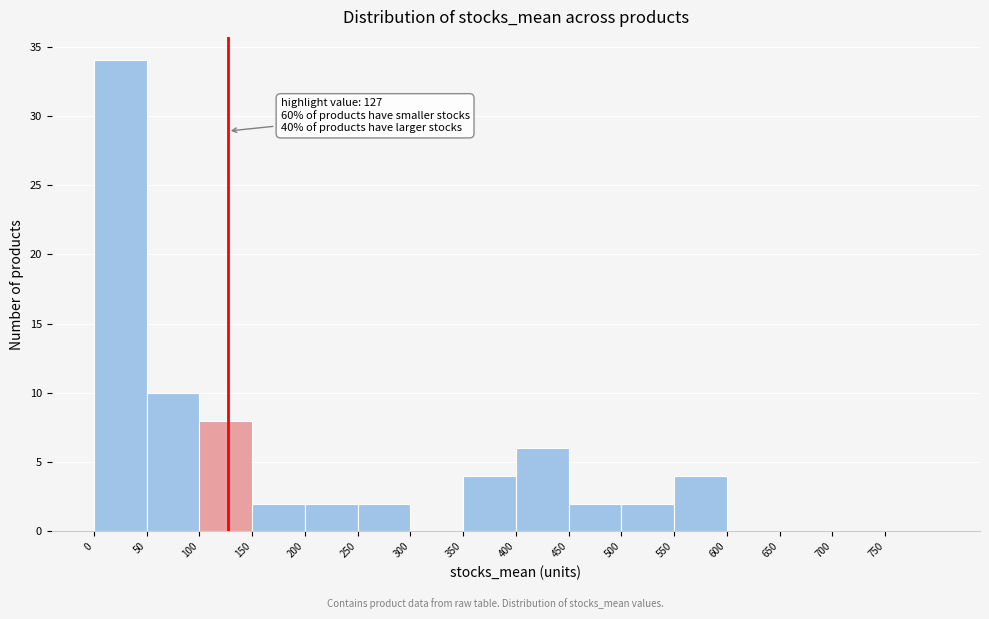

Which range on the x-axis has the tallest bar?

0 to 50